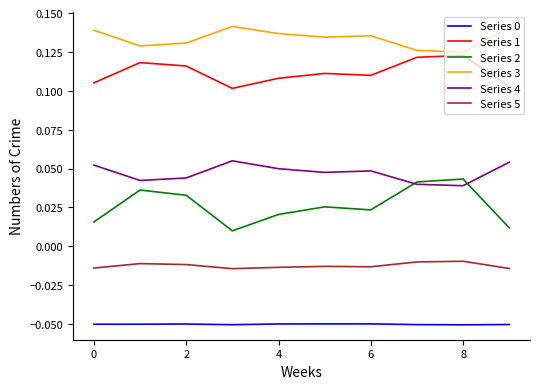

True or false: Series 0 and Series 2 intersect in this chart.

False